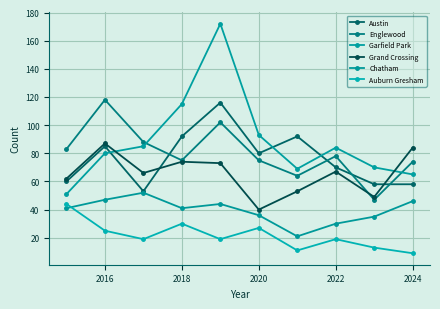

What is the average value of the Grand Crossing series?

66